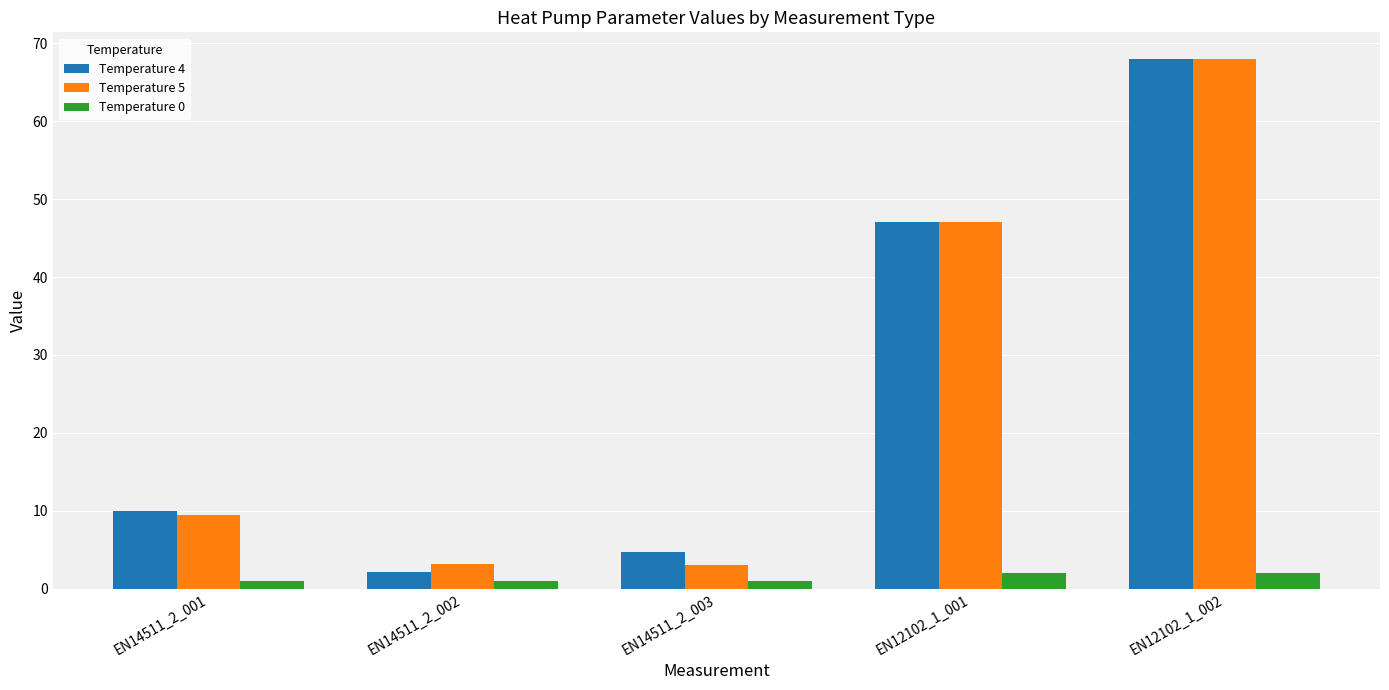

True or false: Temperature 4 has a value of 2.1 at EN14511_2_002.

True